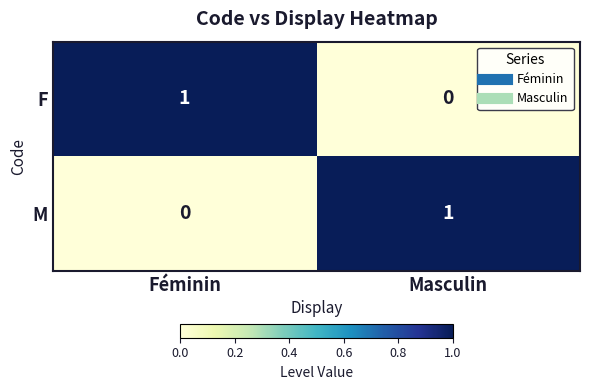

Reading right to left, list all the values displayed in this chart.

F: Masculin=0	Féminin=1
M: Masculin=1	Féminin=0